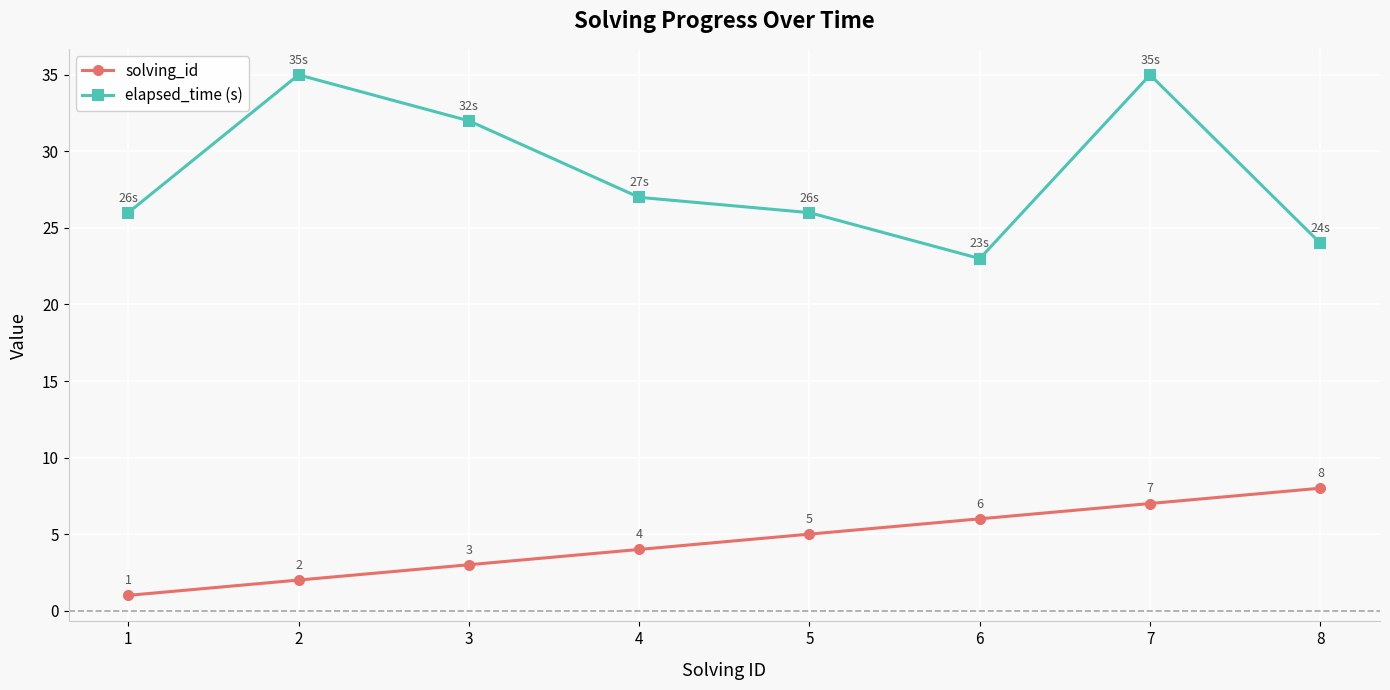

Which series has the largest total across all categories?

elapsed_time (s)